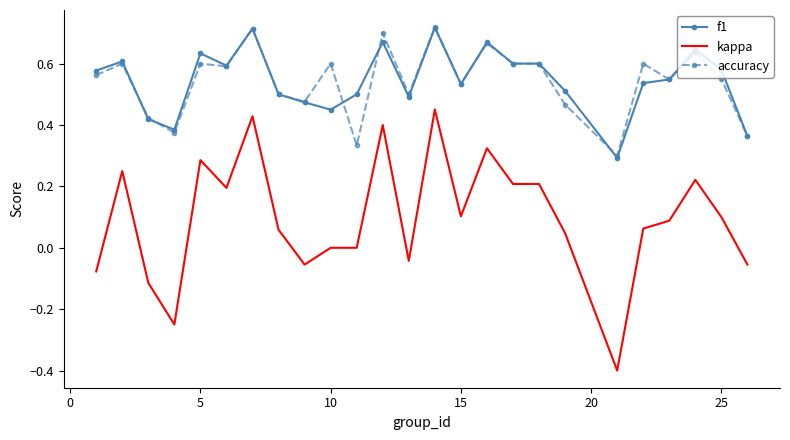

What is the minimum value shown in the chart?

-0.4